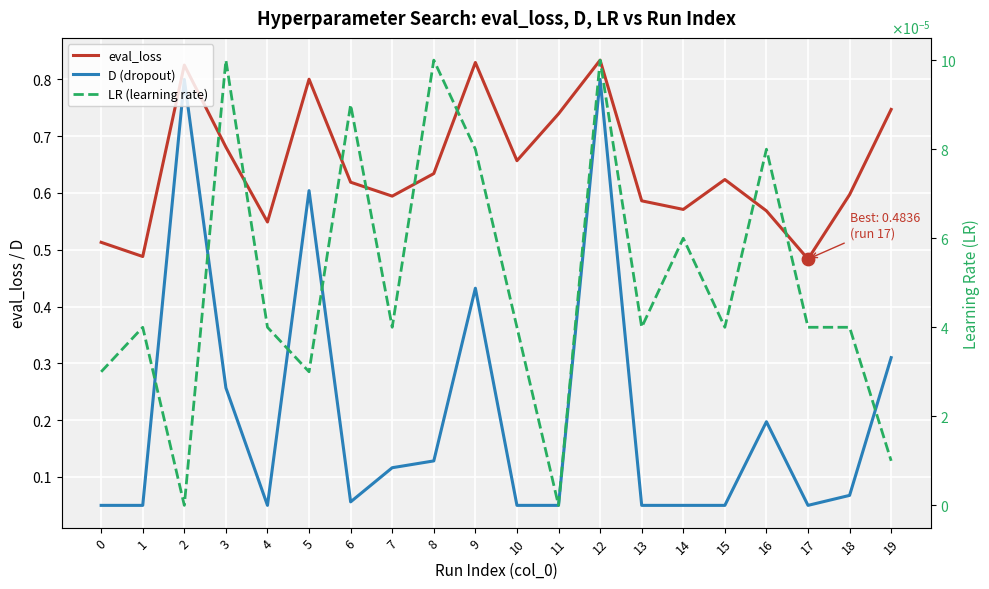

Which series has the largest Y range (max minus min)?

D (dropout)